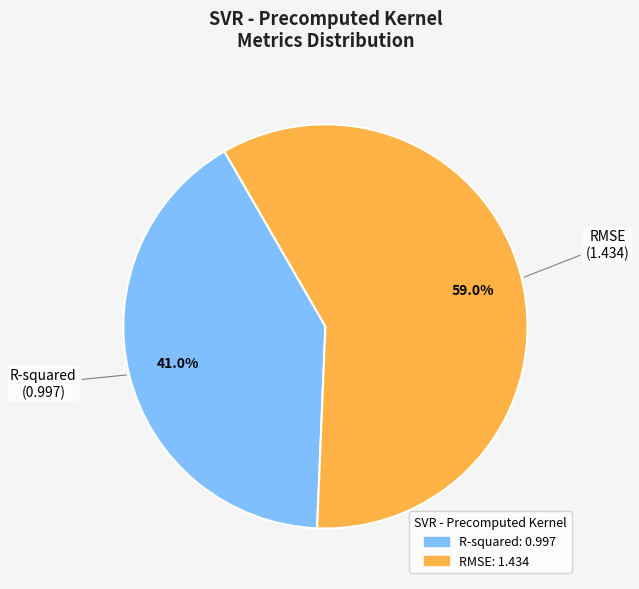

The R-squared slice represents 54% of the pie. True or false?

False